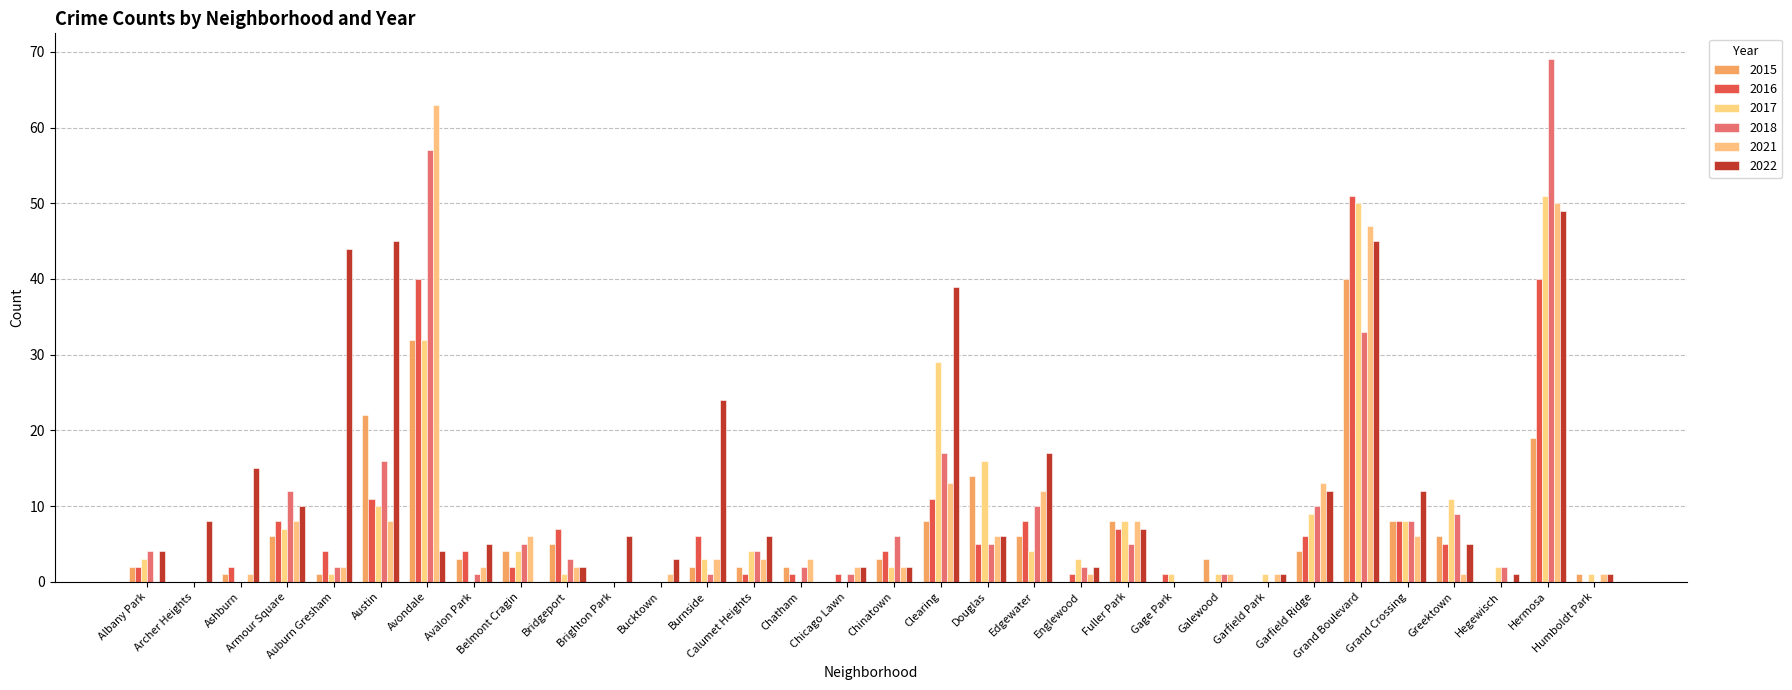

Is it true that 2018 equals 10 at Garfield Ridge?

True